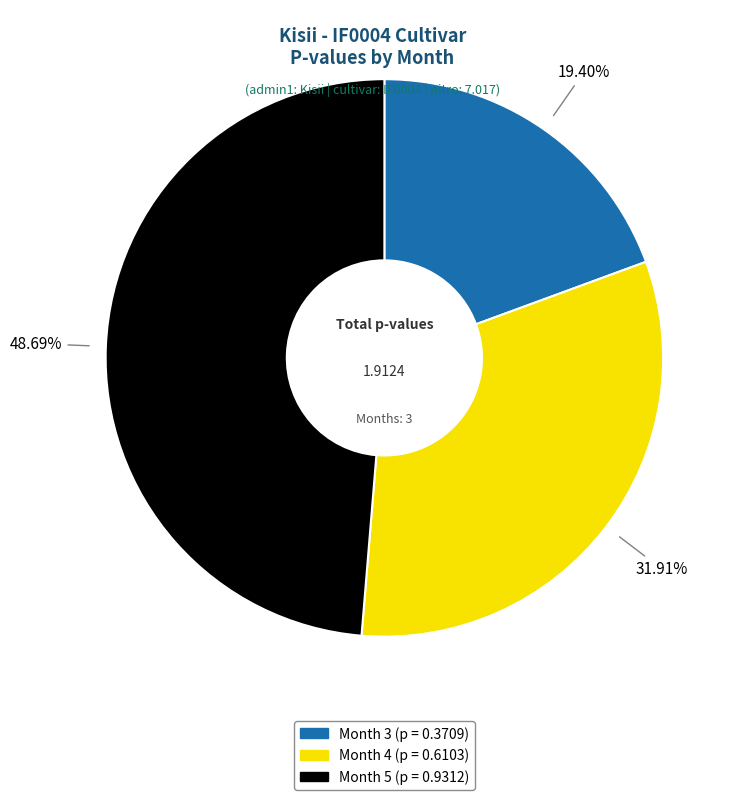

To the nearest percent, what percentage of the pie is Month 5?

49%